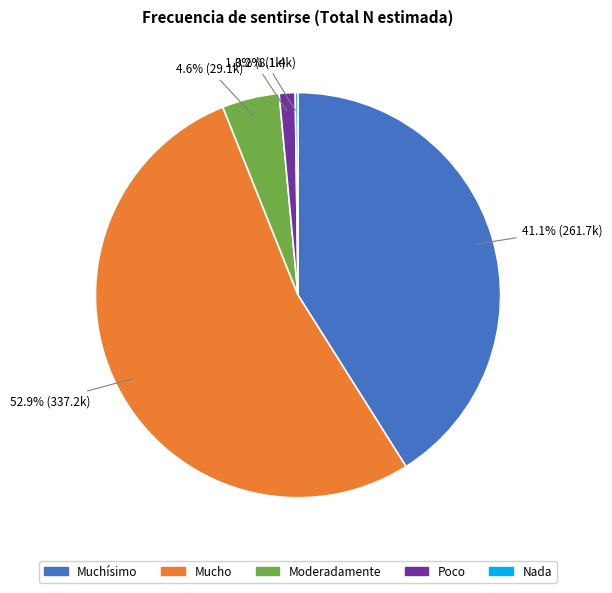

To the nearest percent, what percentage of the pie is Poco?

1%